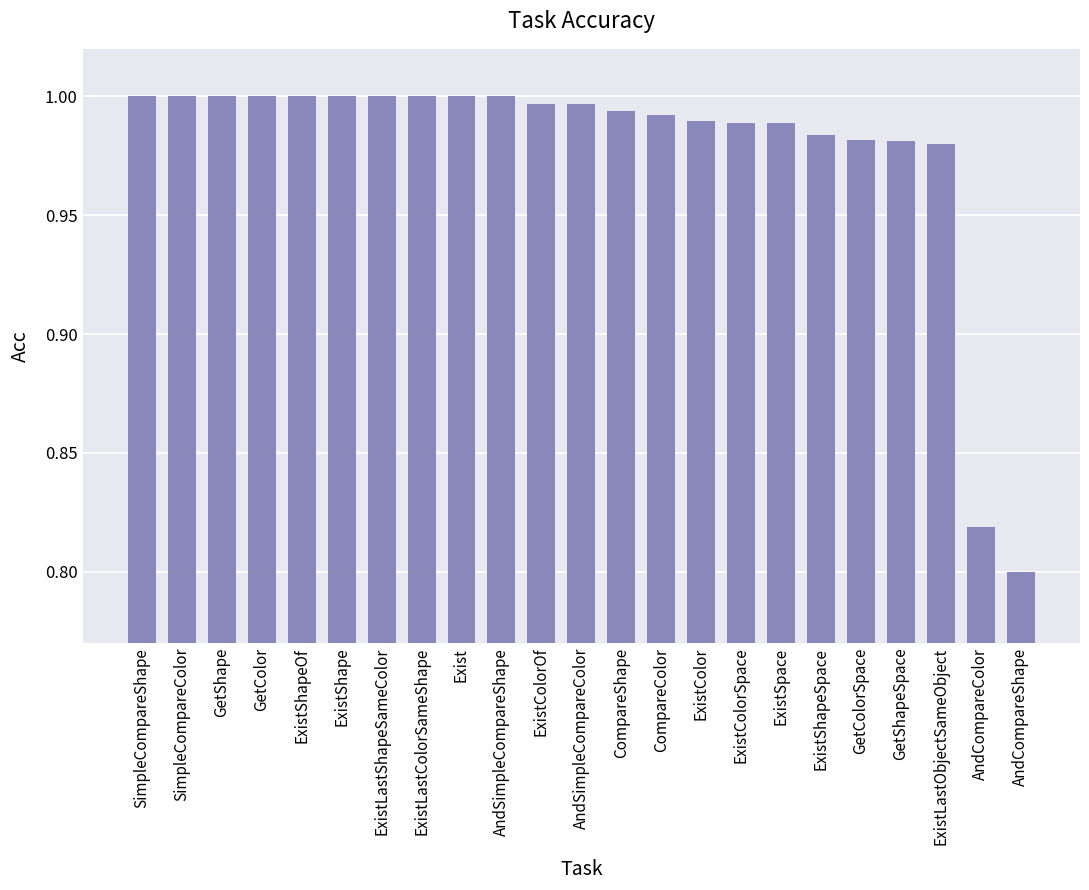

Which has a higher value, ExistColorSpace or CompareColor?

CompareColor